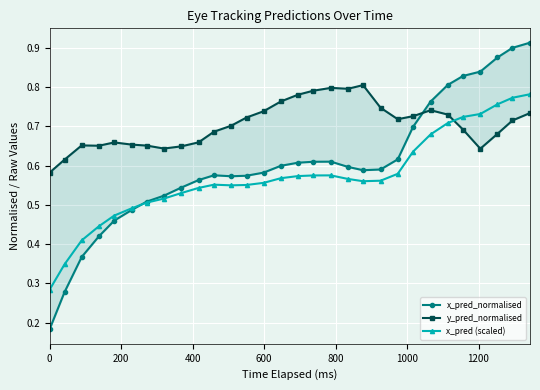

True or false: x_pred (scaled) has more than 0 points higher than both neighbors.

True